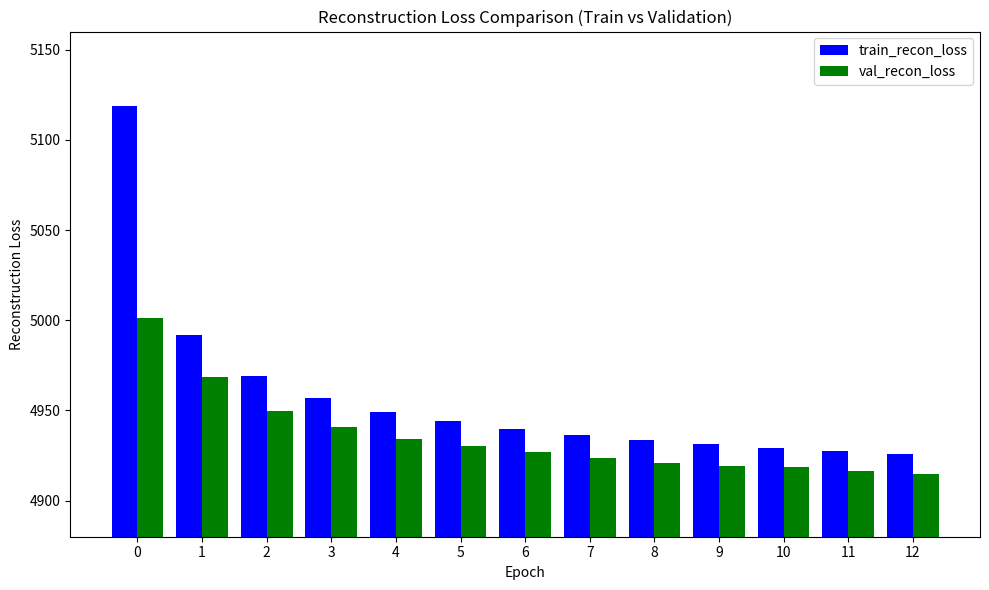

Rank the series by their maximum value, from lowest to highest.

val_recon_loss, train_recon_loss